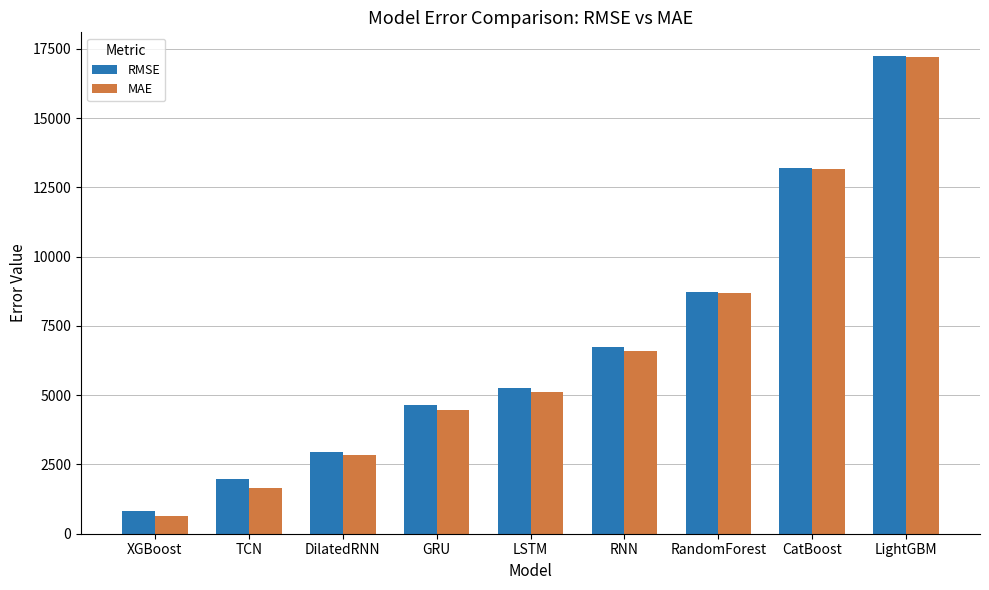

At which category does the chart reach its peak across all series?

LightGBM